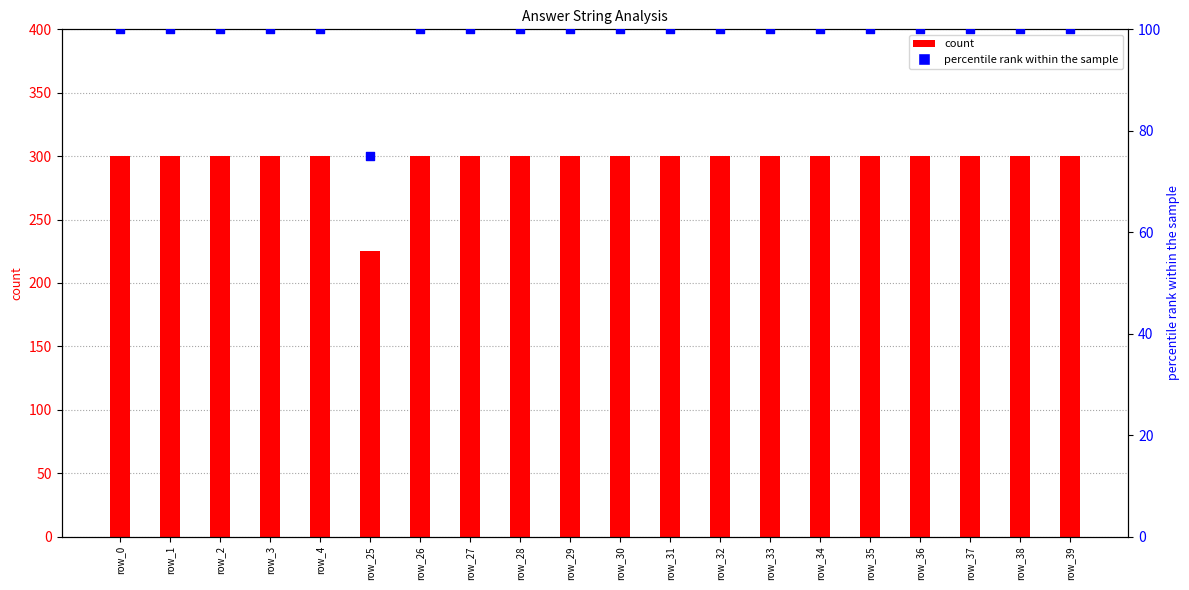

What are all the series names shown in the legend?

count, percentile rank within the sample